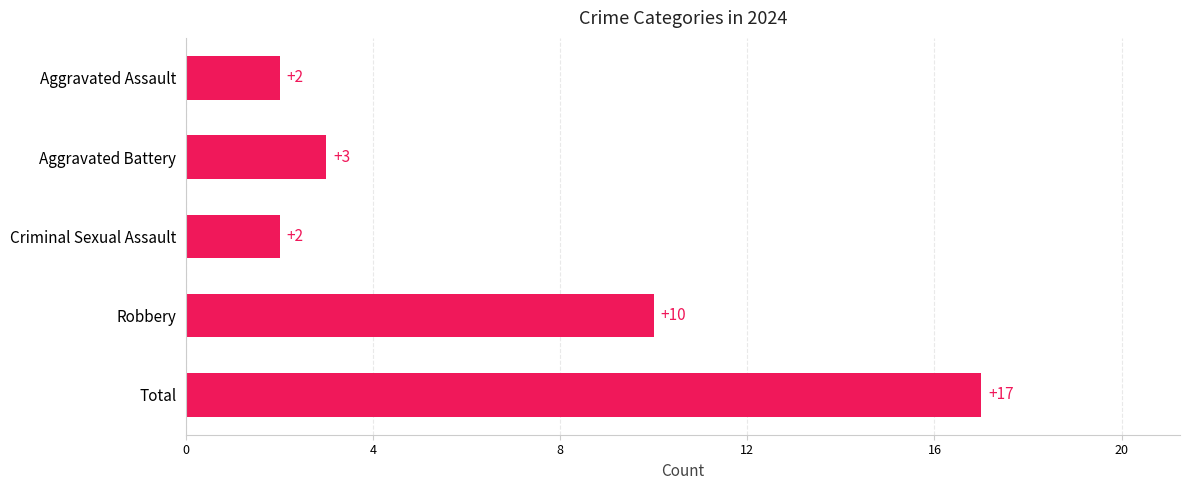

The chart shows a value of 3 at Aggravated Battery. True or false?

True